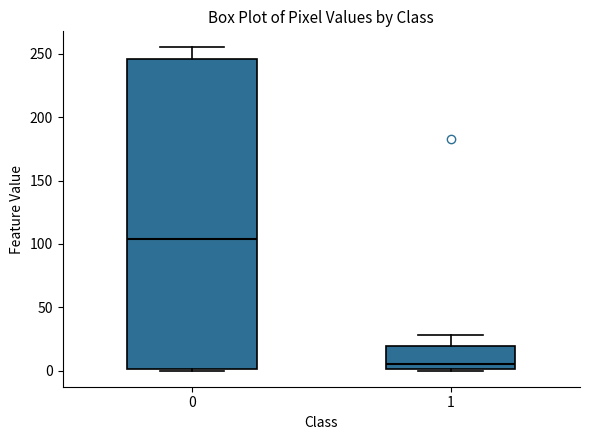

Which box's median line is the lowest?

1